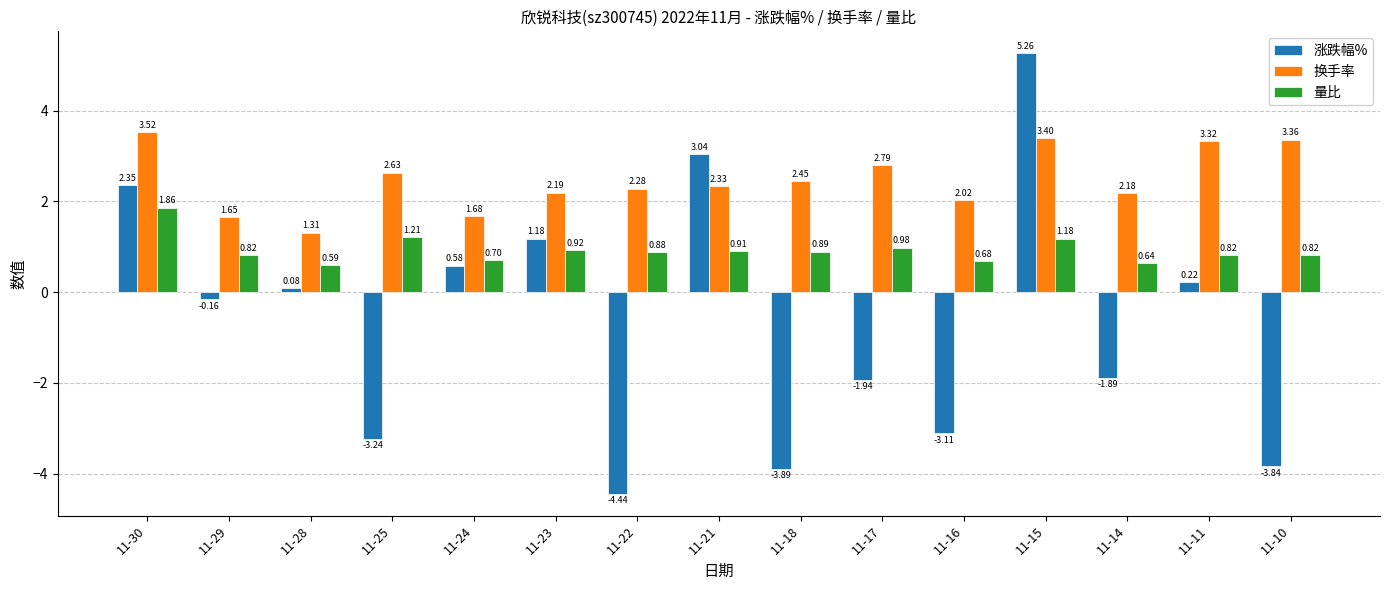

How many values in 涨跌幅% are above zero?

7